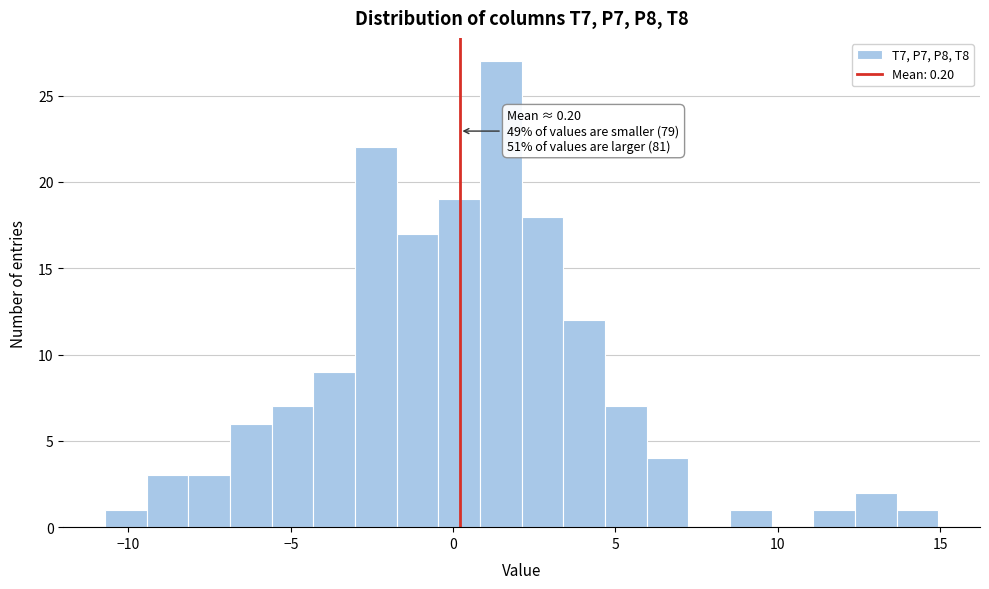

Around what value on the x-axis is the tallest bar? Give the approximate position of its centre, as read against the axis.

1.5